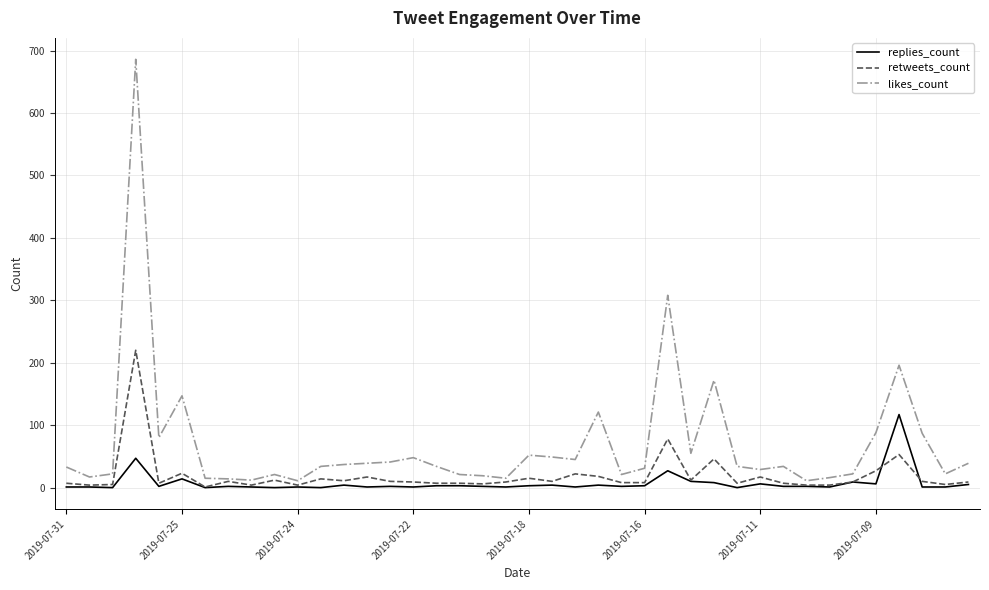

Which series has the largest total across all categories?

likes_count